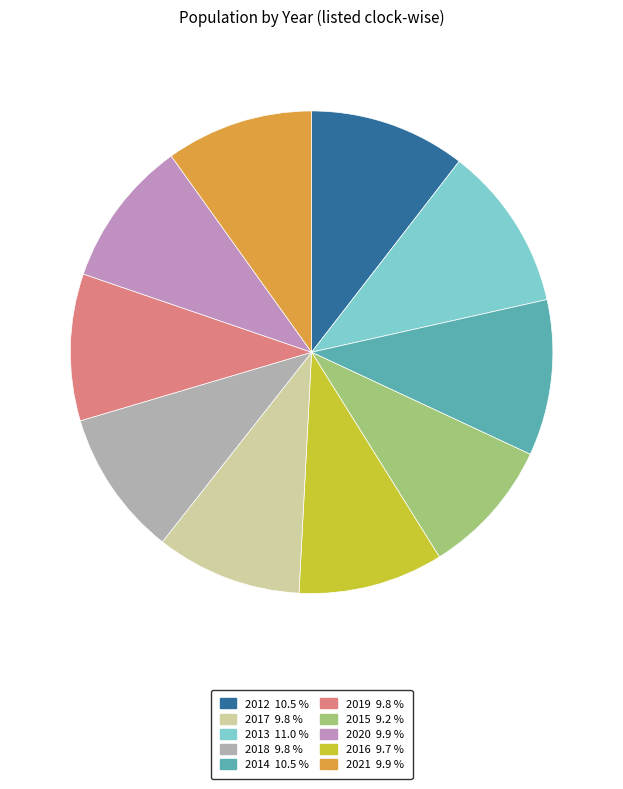

Count the number of slices in the pie.

10